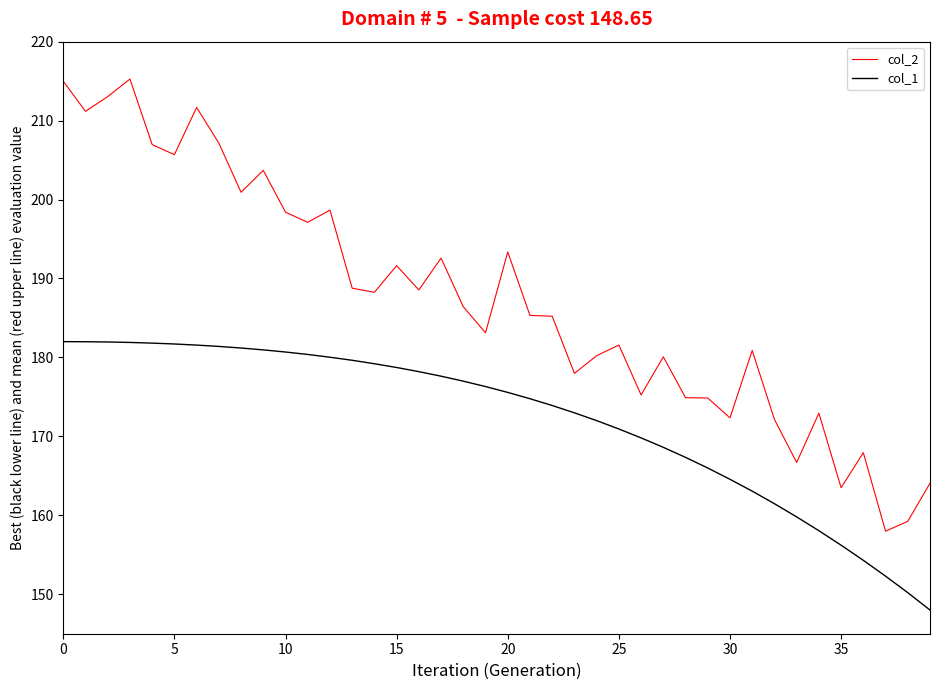

Rank the series by their maximum value, from highest to lowest.

col_2, col_1